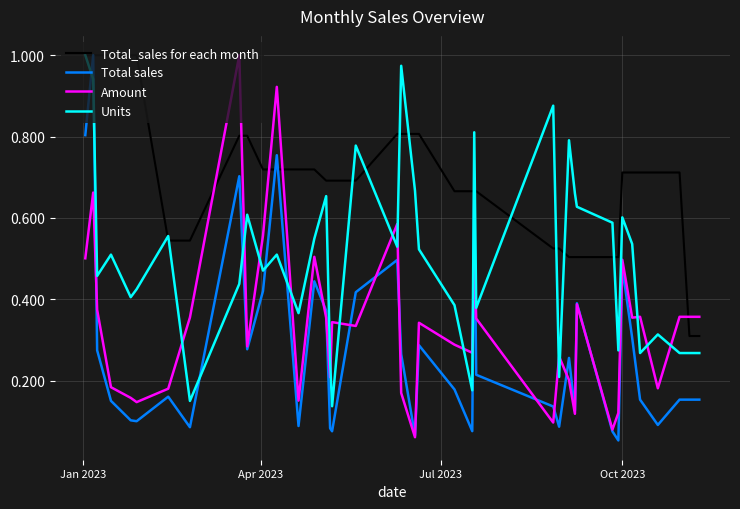

How many times do Units and Total sales cross each other?

6